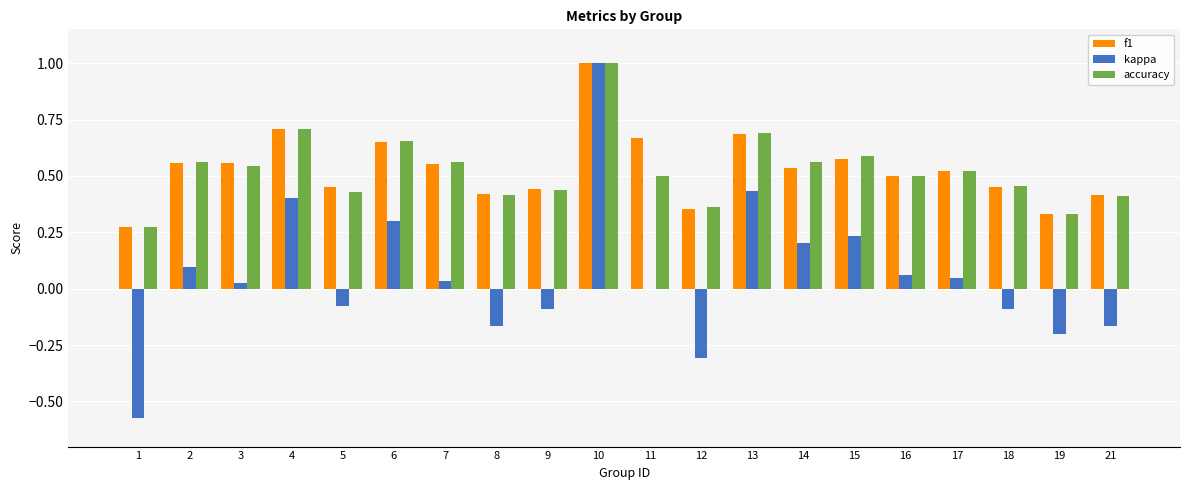

What is the sum of all kappa values?

1.2